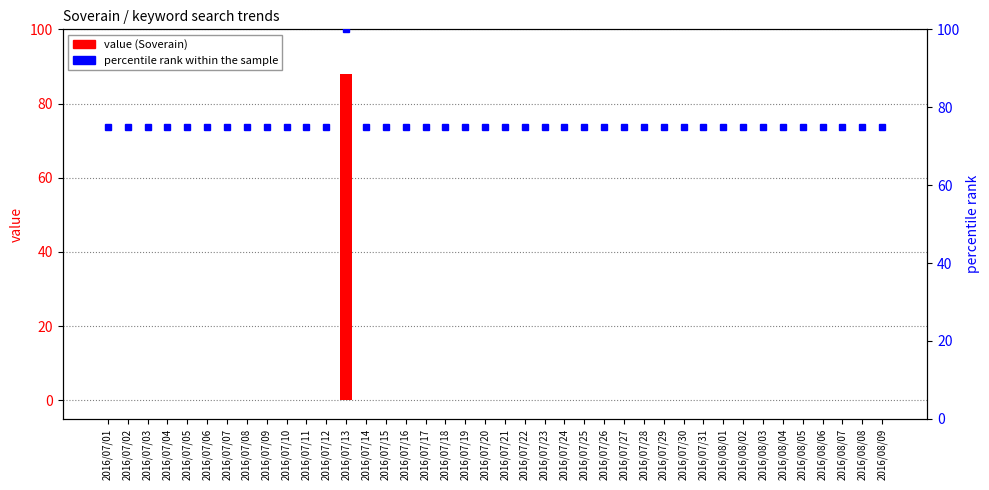

What is the total value across all series at 2016/08/07?

75